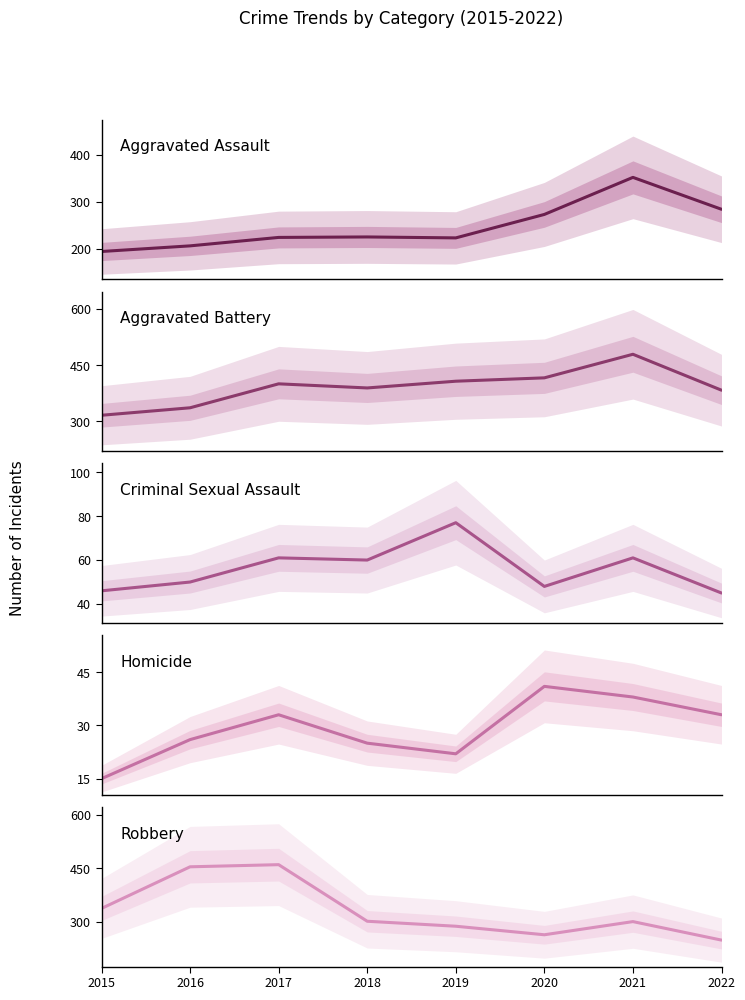

What is the minimum value shown in the chart?

15